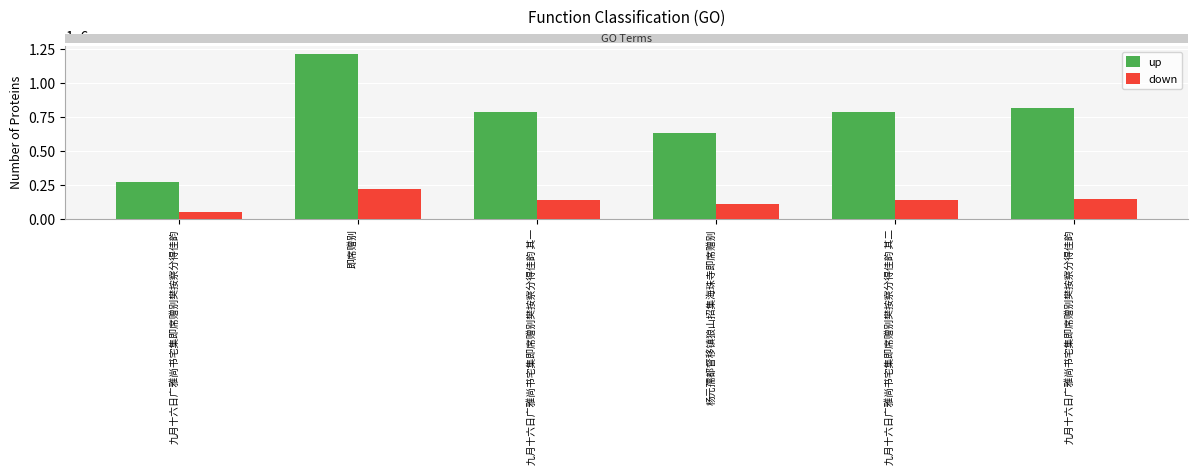

How many bars are there in each group?

2